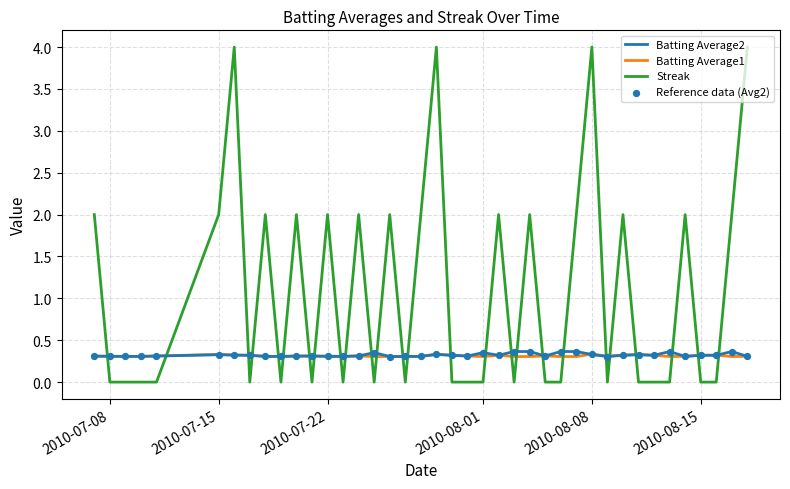

Which series has the largest total across all categories?

Streak